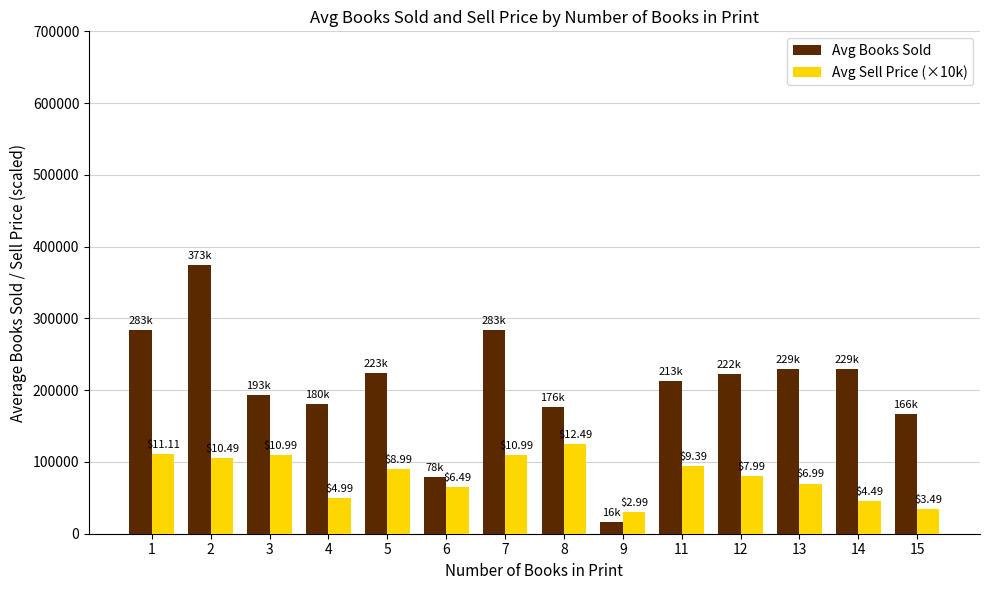

How many bars are there in each group?

2